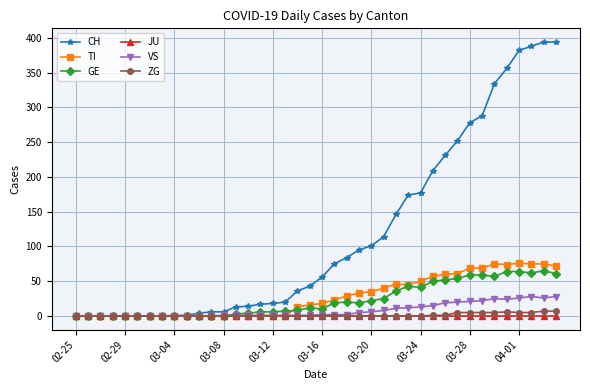

Which series has the largest range (max minus min)?

CH